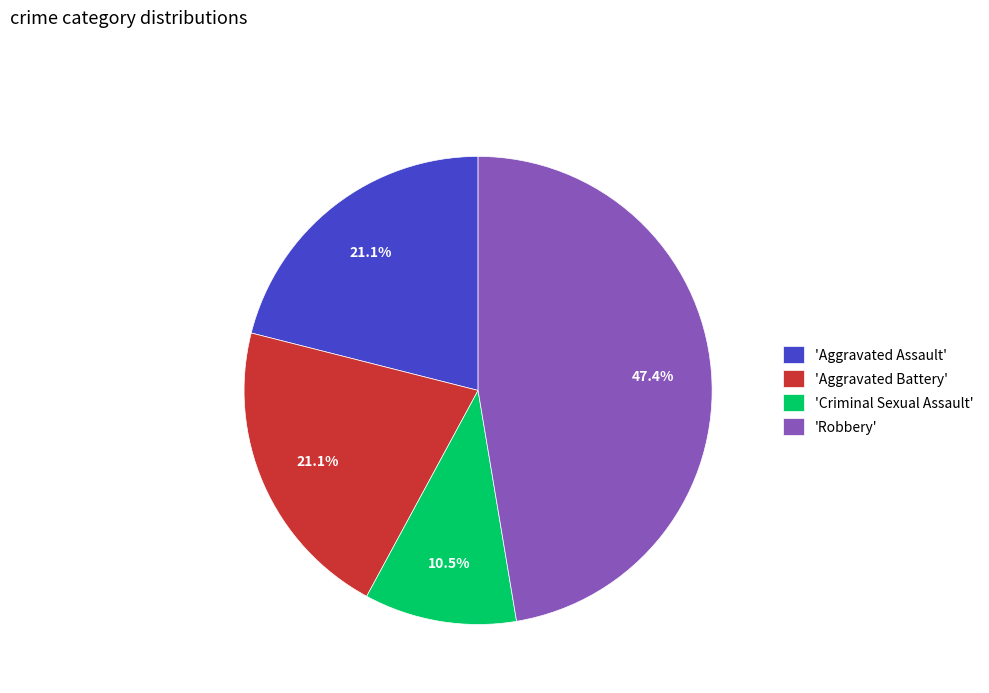

What is the smallest slice in the pie chart?

'Criminal Sexual Assault'